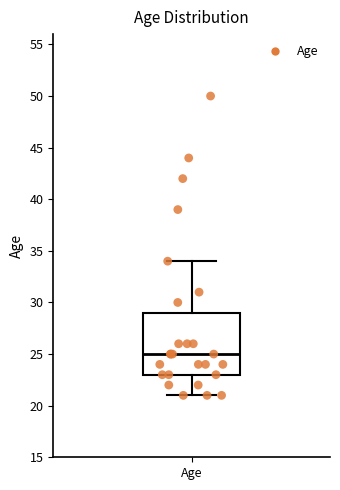

Where does the median line of the box for Age sit on the y-axis? The values are not printed on the chart, so give them approximately, as read against the axis.

25